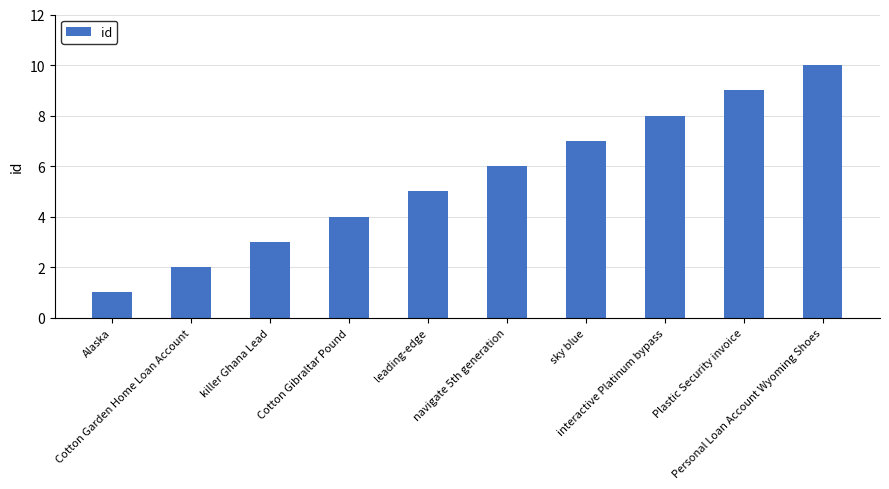

Which label corresponds to the smallest value in the chart?

Alaska